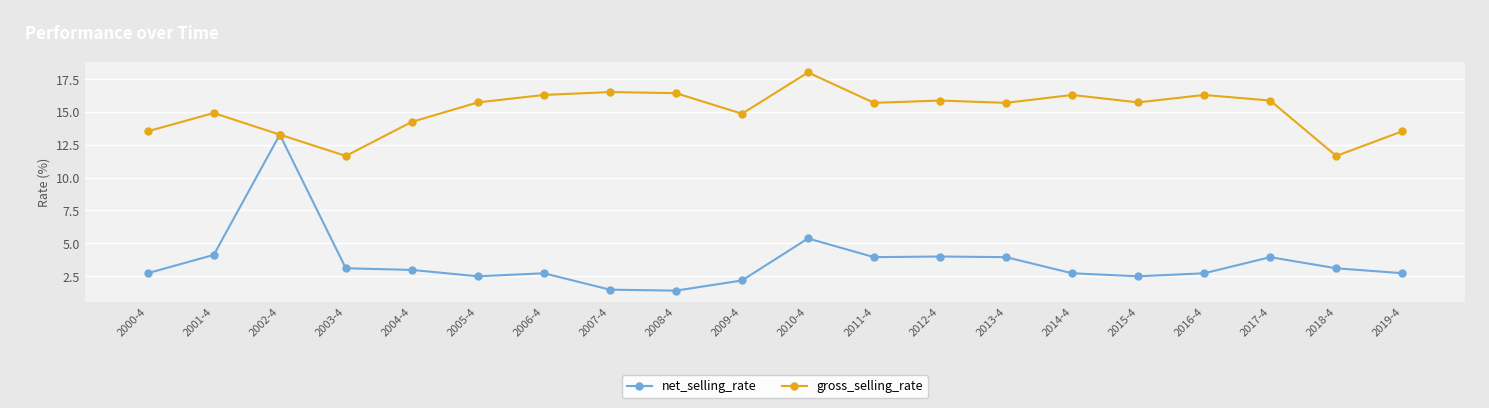

Which series has the largest range (max minus min)?

net_selling_rate